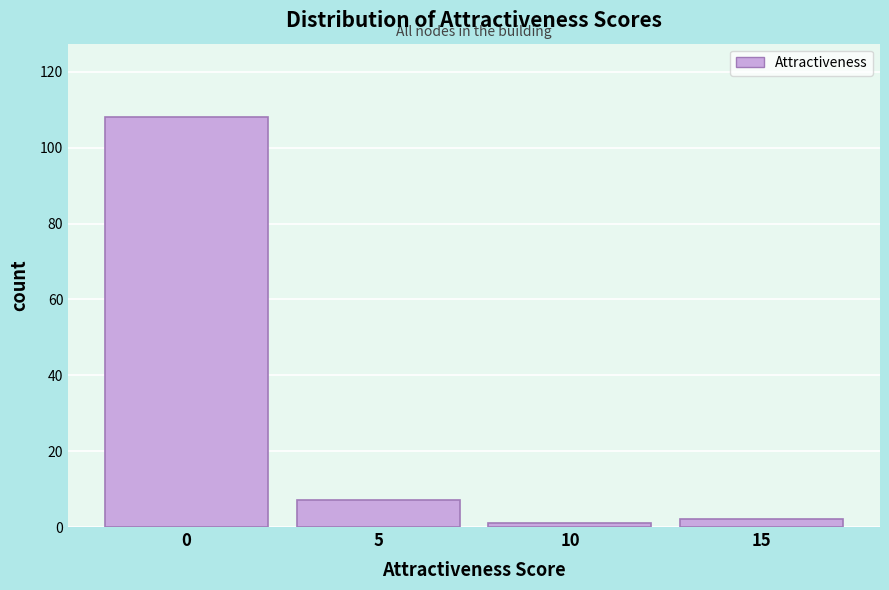

What is the height of the bar covering 2.5 to 7.5 on the x-axis? The values are not printed on the chart, so give them approximately, as read against the axis.

8